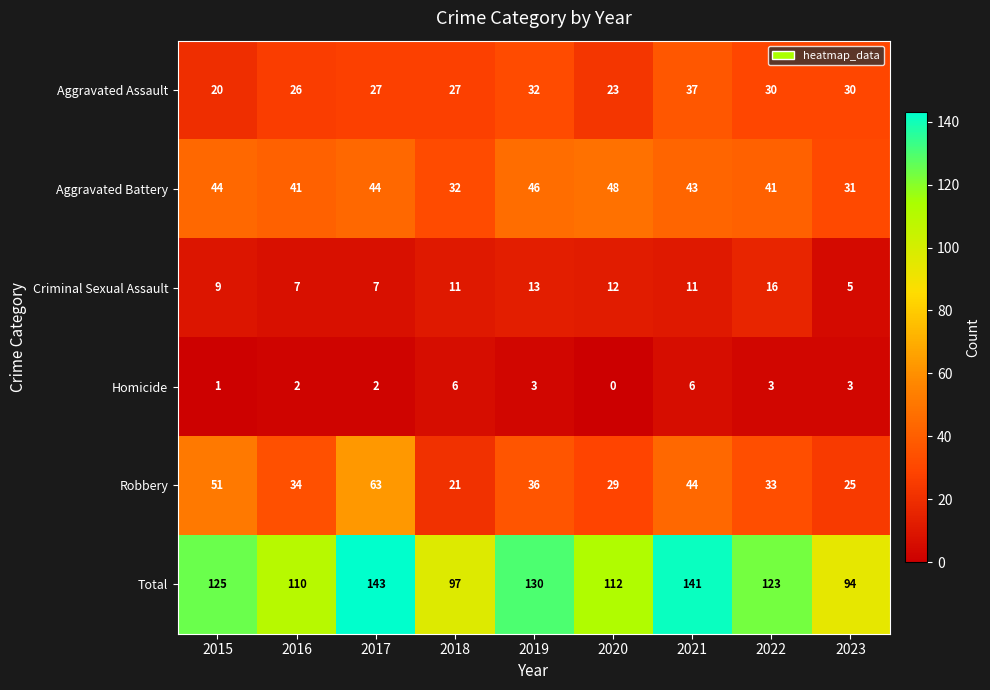

At how many categories does at least one series exceed 127?

3